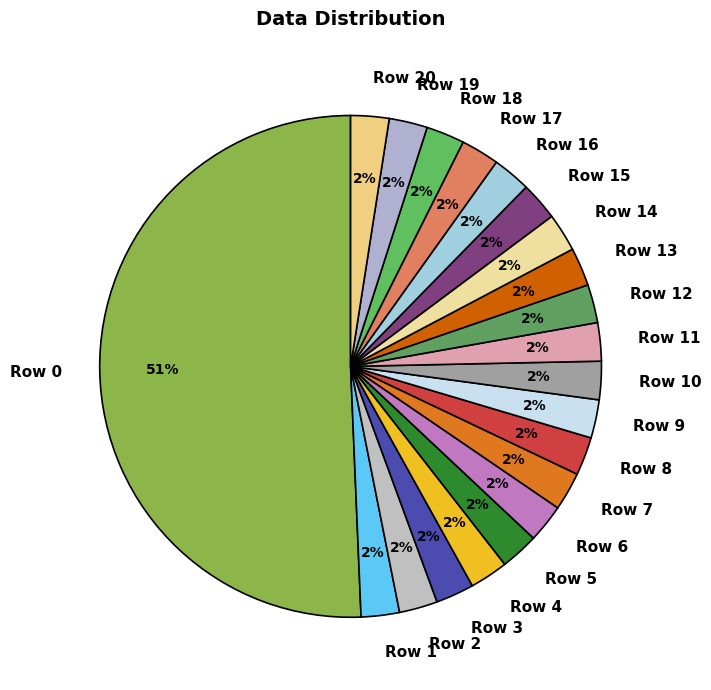

Combined, do Row 5 and Row 3 account for over 50%?

No